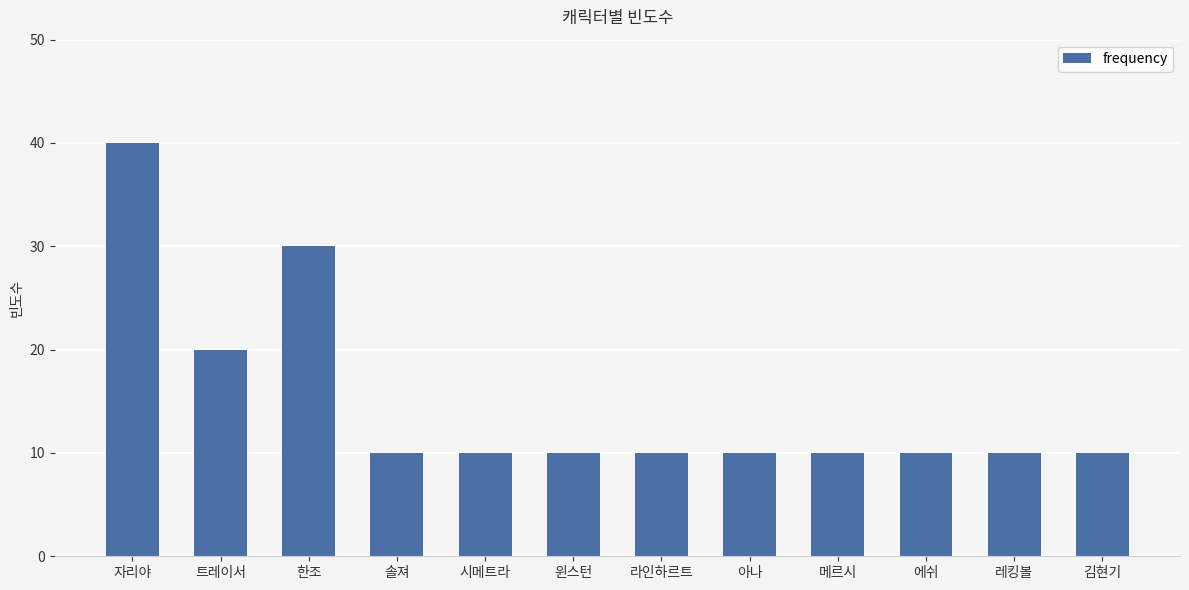

What is the value of the 1st bar from the left?

40